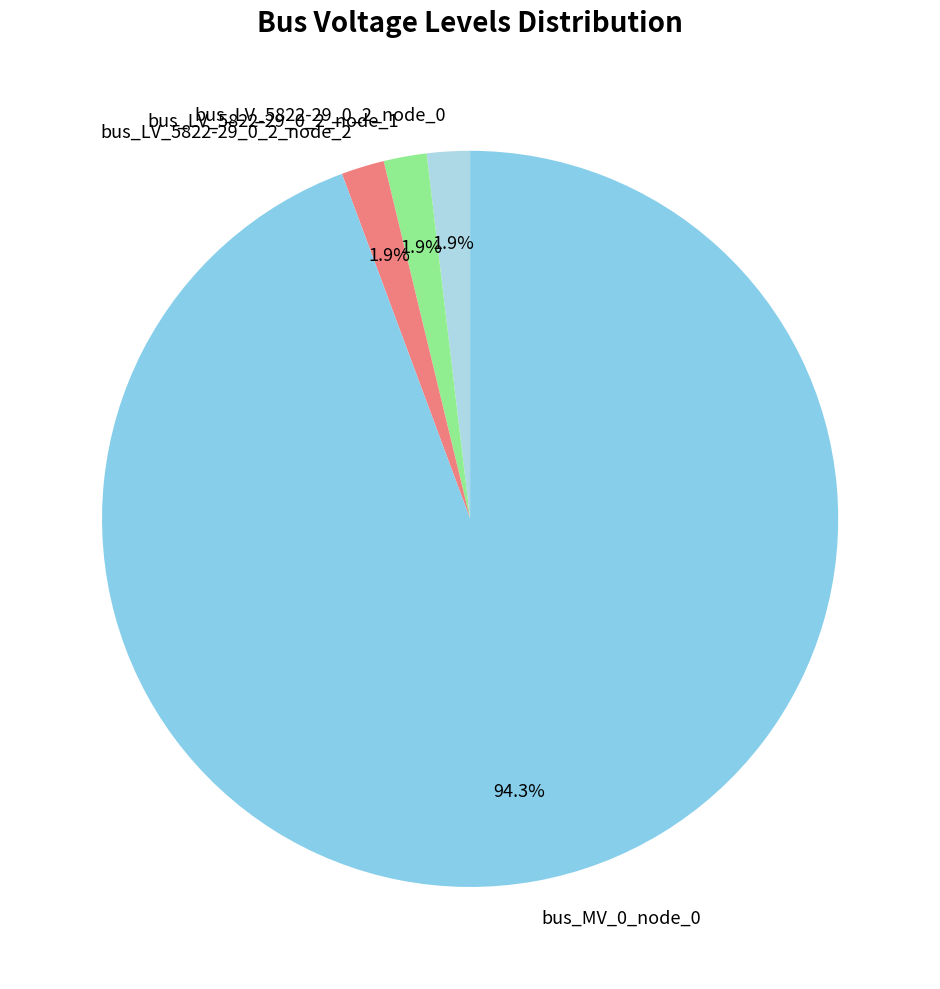

Is there any slice that represents more than half of the pie?

Yes